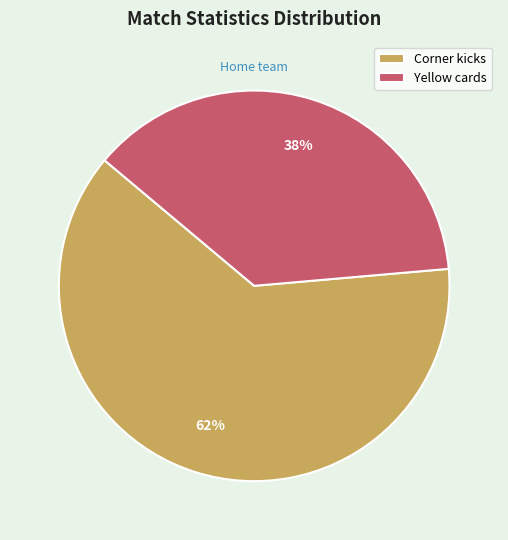

To the nearest percent, what percentage of the pie is Yellow cards?

38%